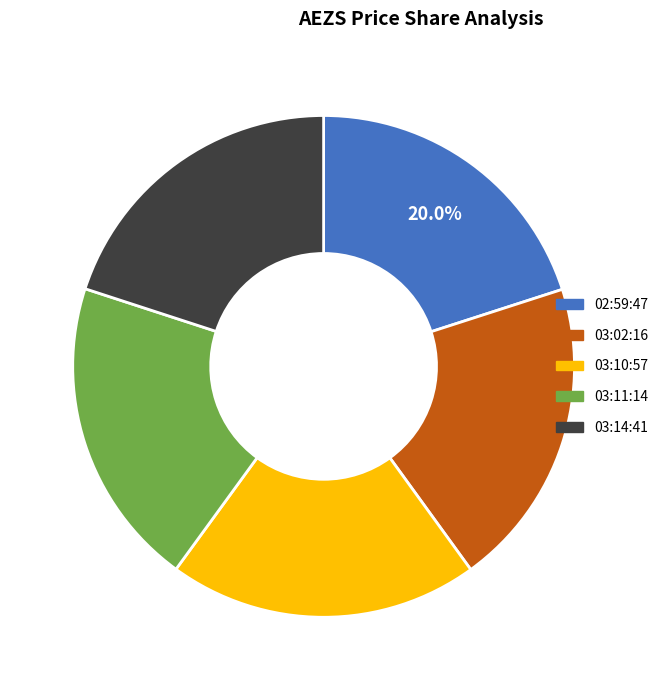

Is there any slice that represents more than half of the pie?

No